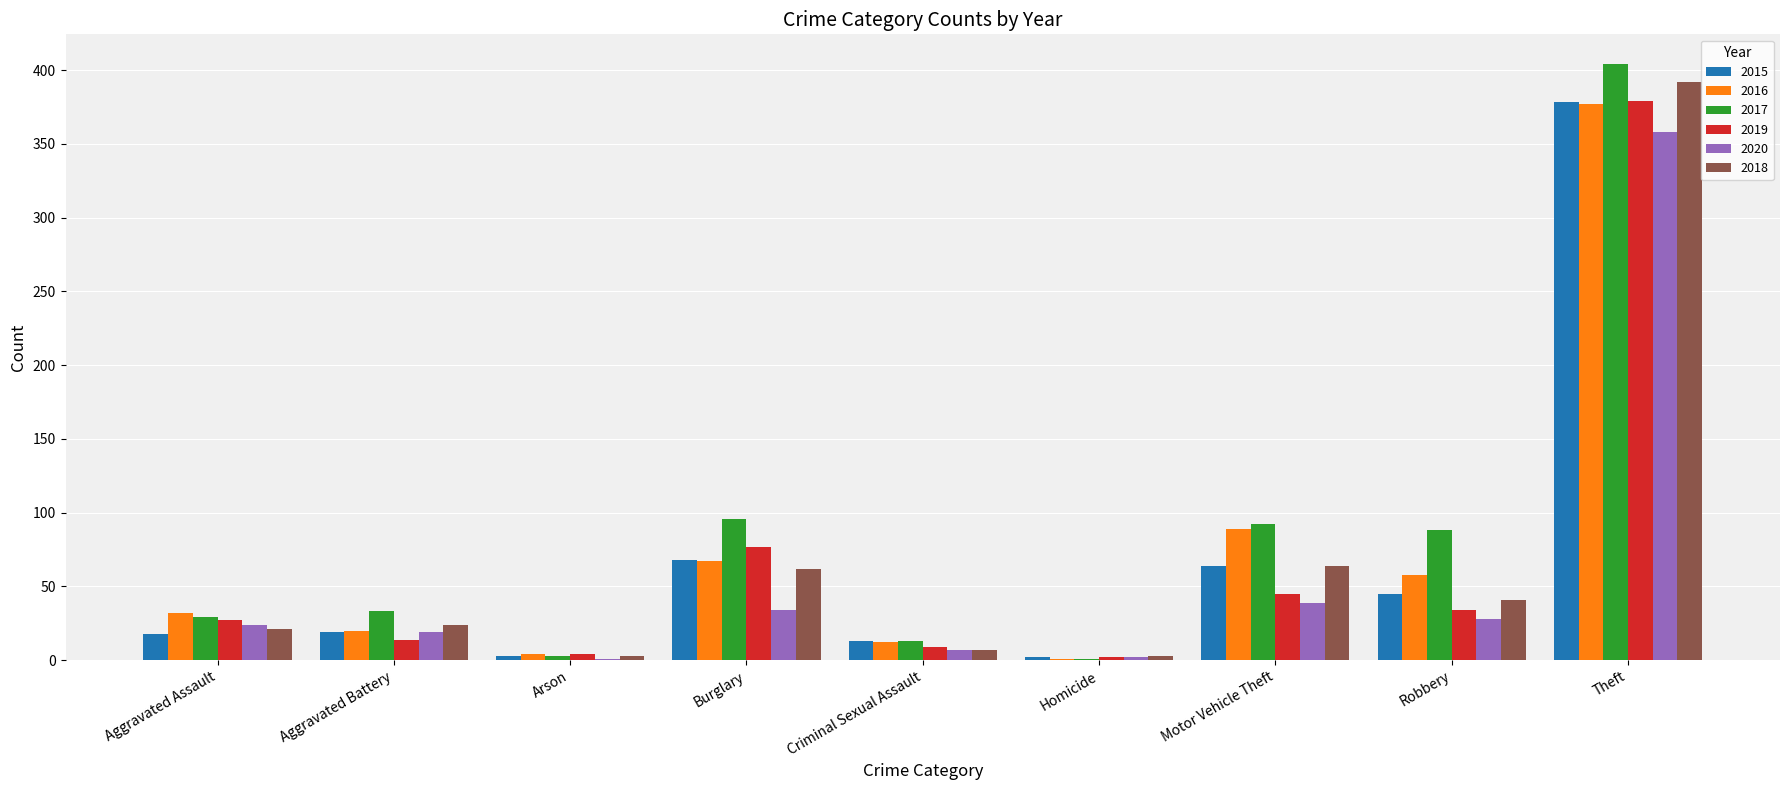

How many series are shown in this chart?

6